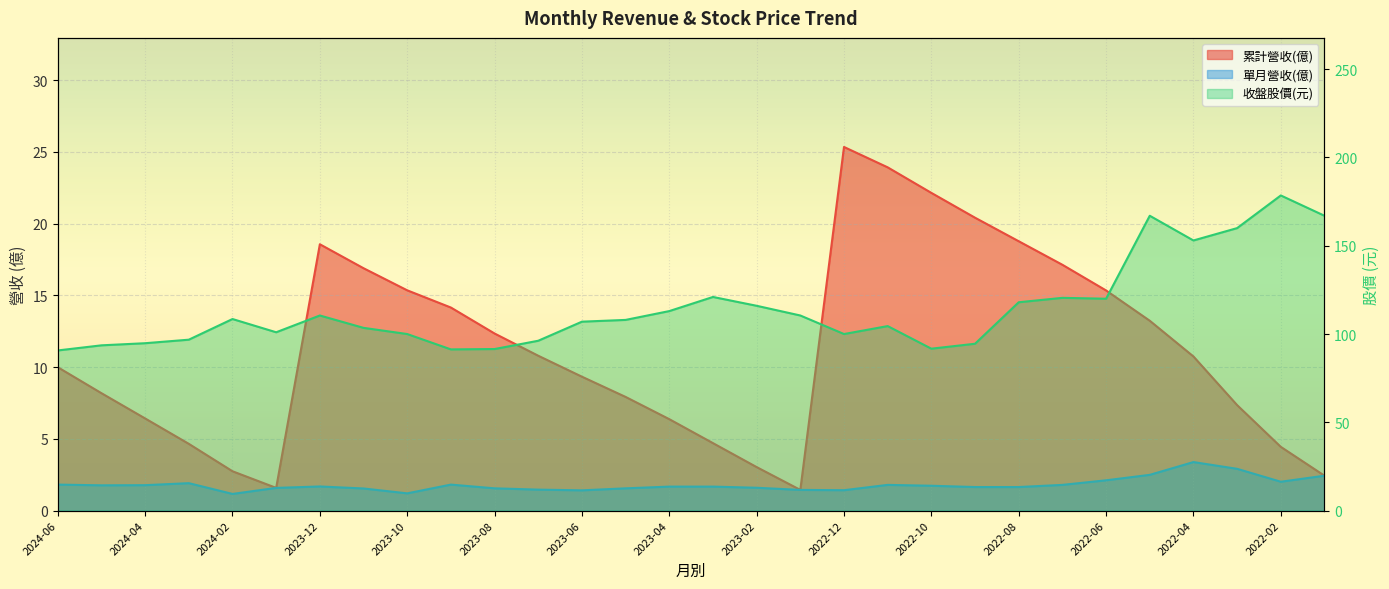

At which label does 累計營收(億) first exceed 10?

2023-12